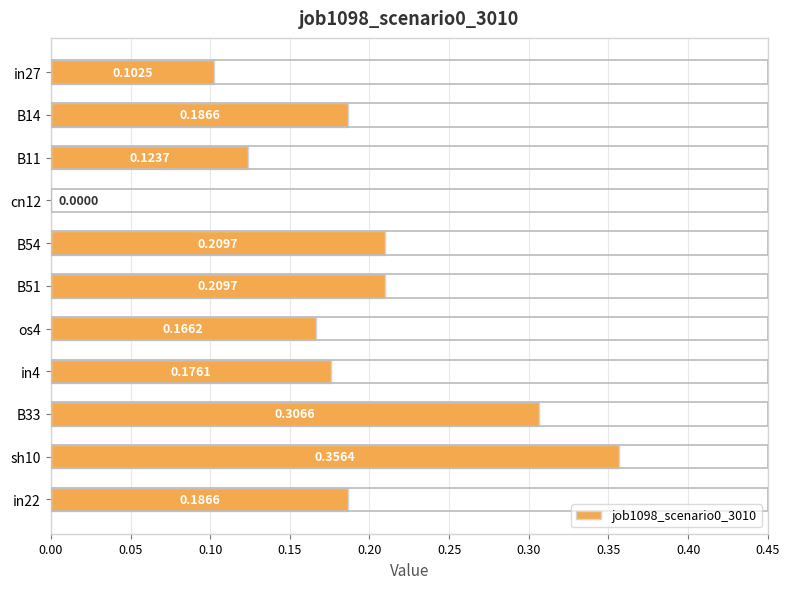

What is the sum of all values?

2.0